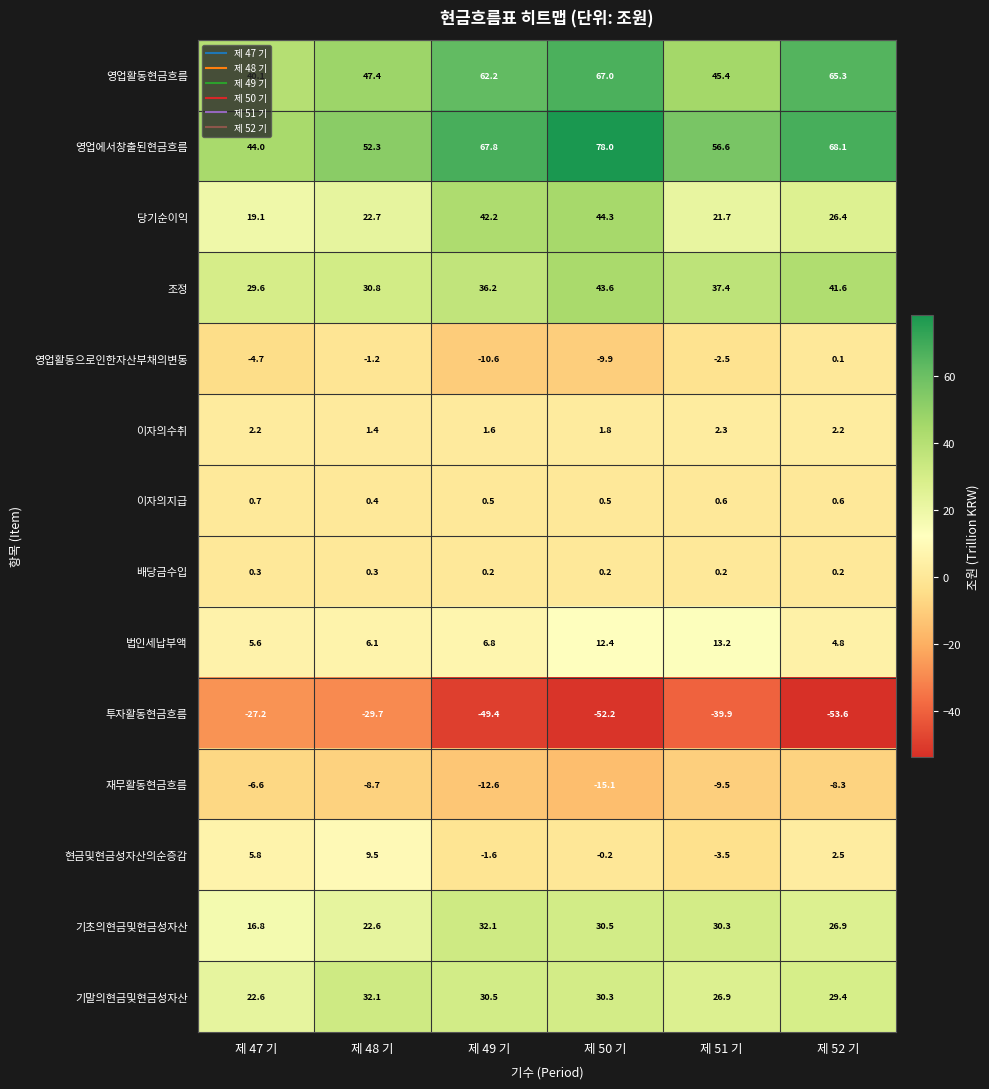

At which label is 투자활동현금흐름 closest to -40?

제 51 기